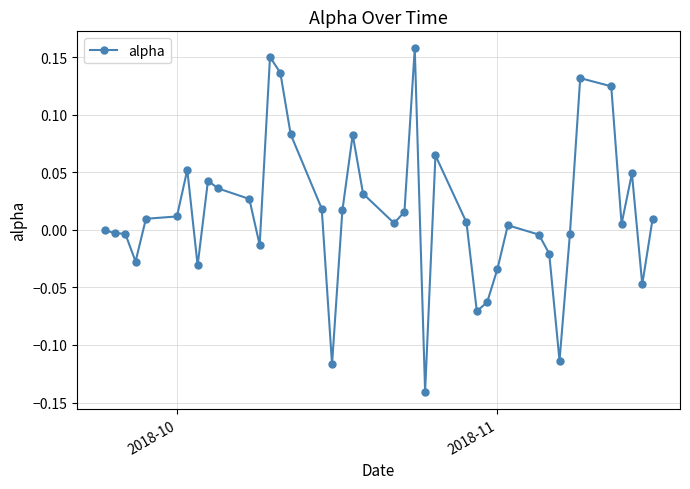

True or false: the data has more than 0 interior local peaks.

True